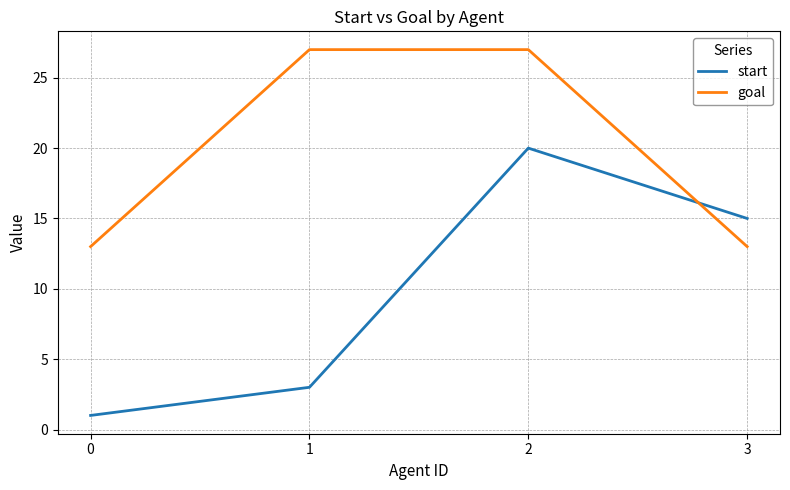

Which series has the widest spread of values?

start